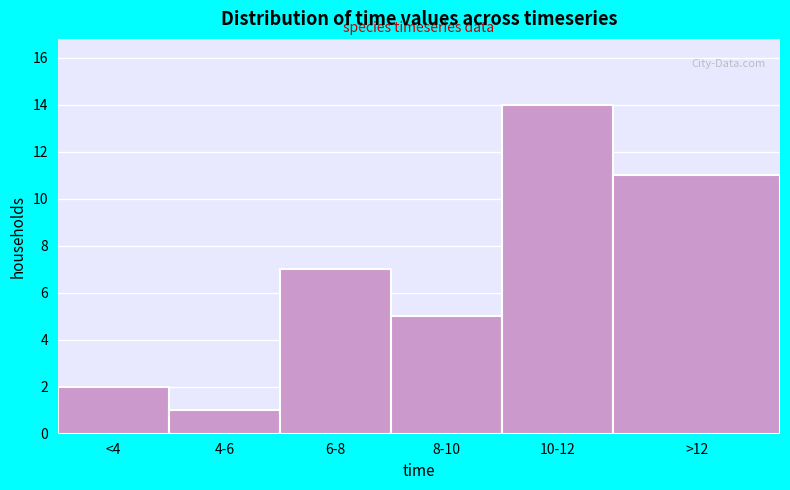

Reading left to right, extract all data points from this chart.

2	1	7	5	14	11